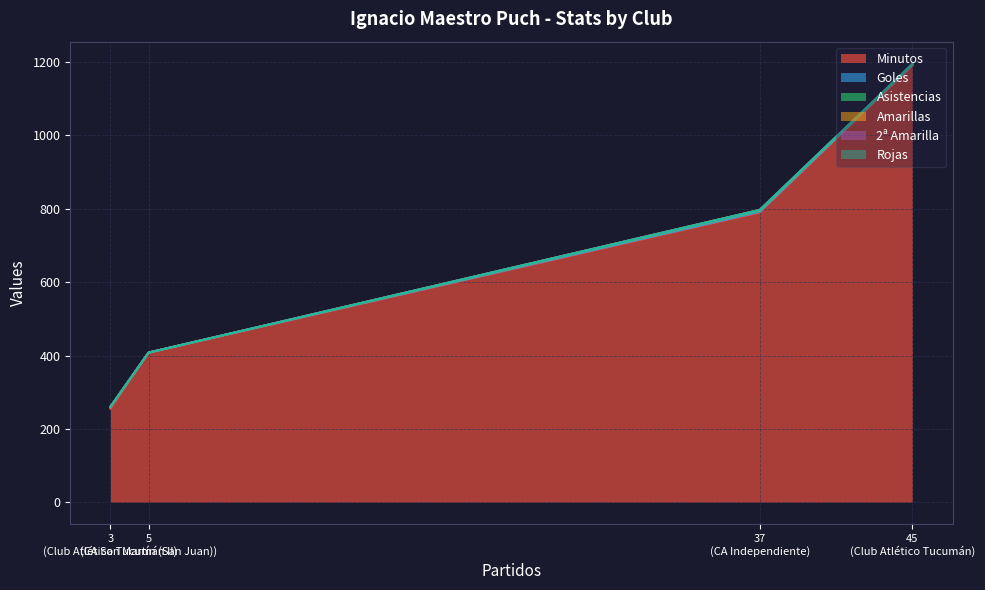

Reading left to right, what are all the values shown in this chart?

Minutos: Club Atlético Tucumán=1191	CA Independiente=790	CA San Martín (San Juan)=408	Club Atlético Tucumán II=255
Goles: Club Atlético Tucumán=2	CA Independiente=2	CA San Martín (San Juan)=0	Club Atlético Tucumán II=5
Asistencias: Club Atlético Tucumán=1	CA Independiente=3	CA San Martín (San Juan)=0	Club Atlético Tucumán II=0
Amarillas: Club Atlético Tucumán=1	CA Independiente=2	CA San Martín (San Juan)=0	Club Atlético Tucumán II=0
2ª Amarilla: Club Atlético Tucumán=0	CA Independiente=0	CA San Martín (San Juan)=0	Club Atlético Tucumán II=0
Rojas: Club Atlético Tucumán=1	CA Independiente=0	CA San Martín (San Juan)=0	Club Atlético Tucumán II=0